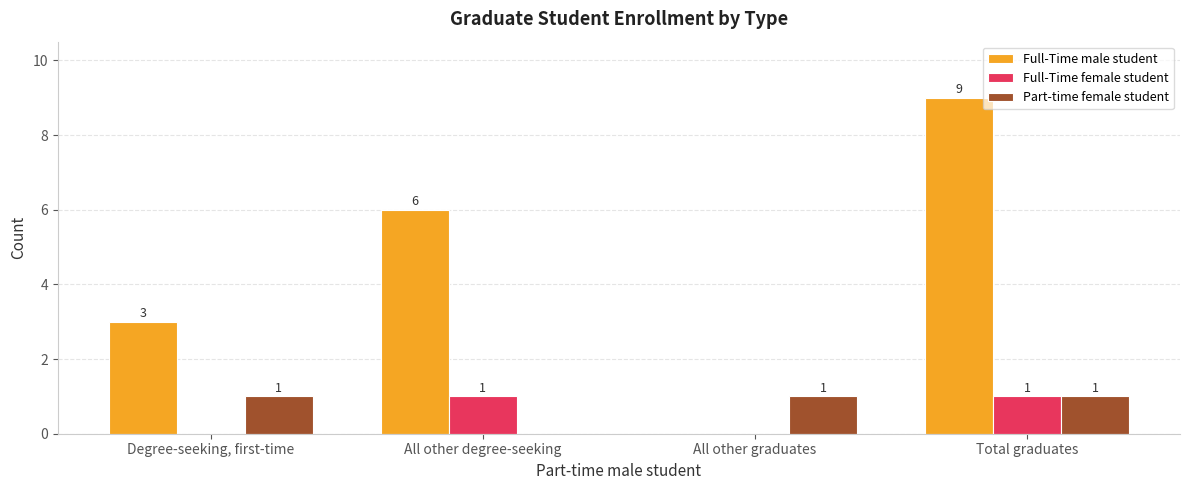

At which category is the sum across all series the highest?

Total graduates